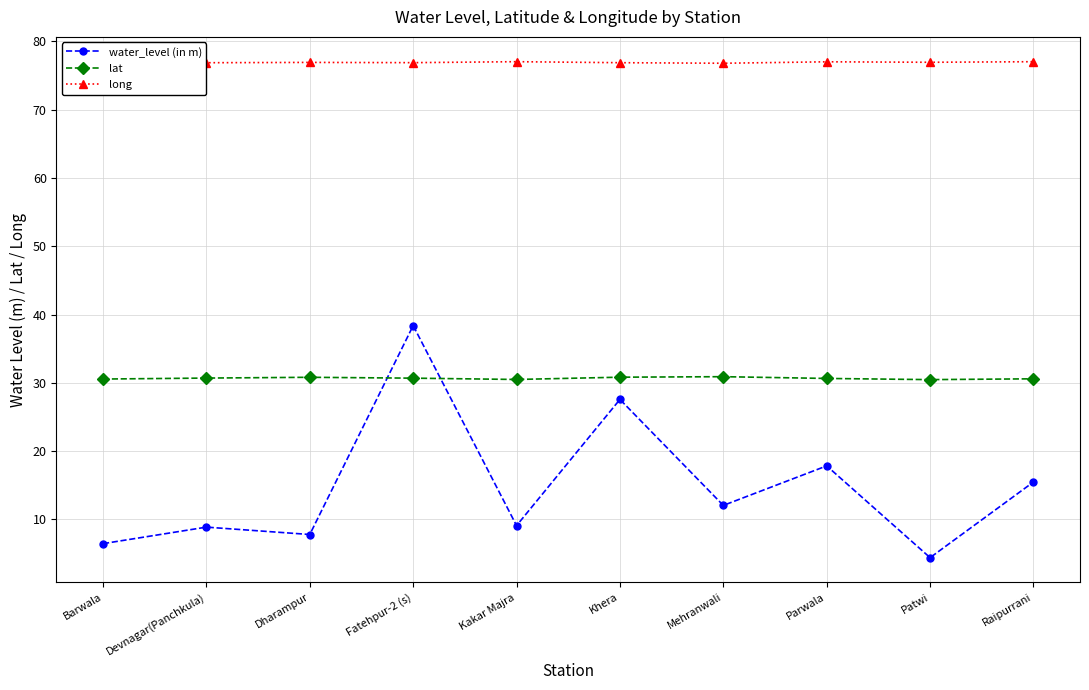

What position from the left is Mehranwali?

7